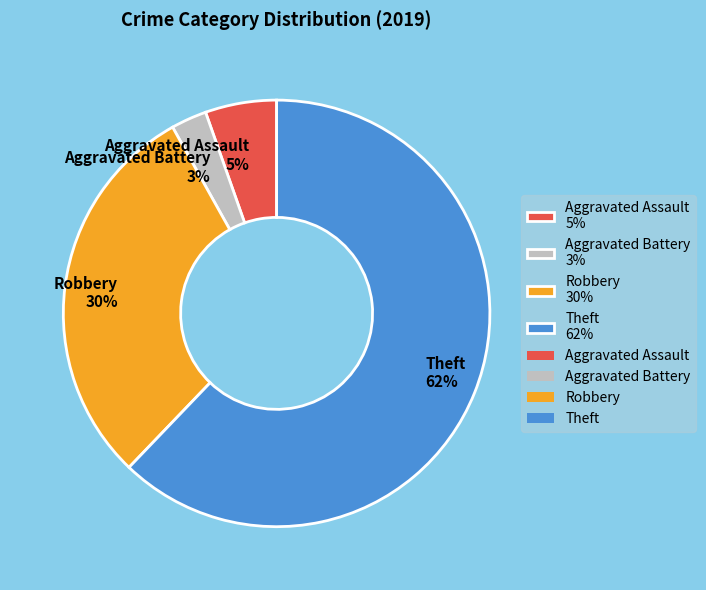

What is the smallest slice in the pie chart?

Aggravated Battery